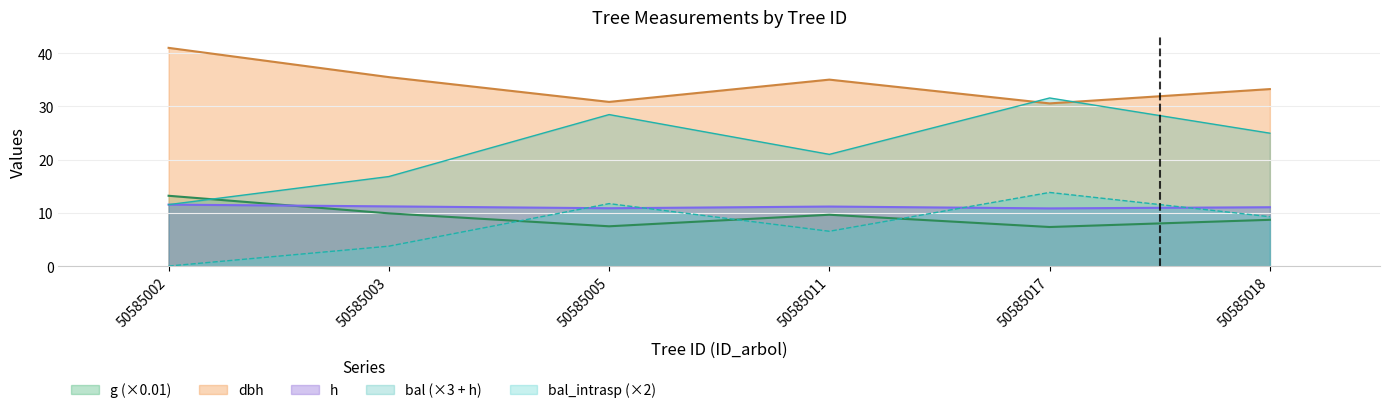

What is the average value of the h series?

11.1